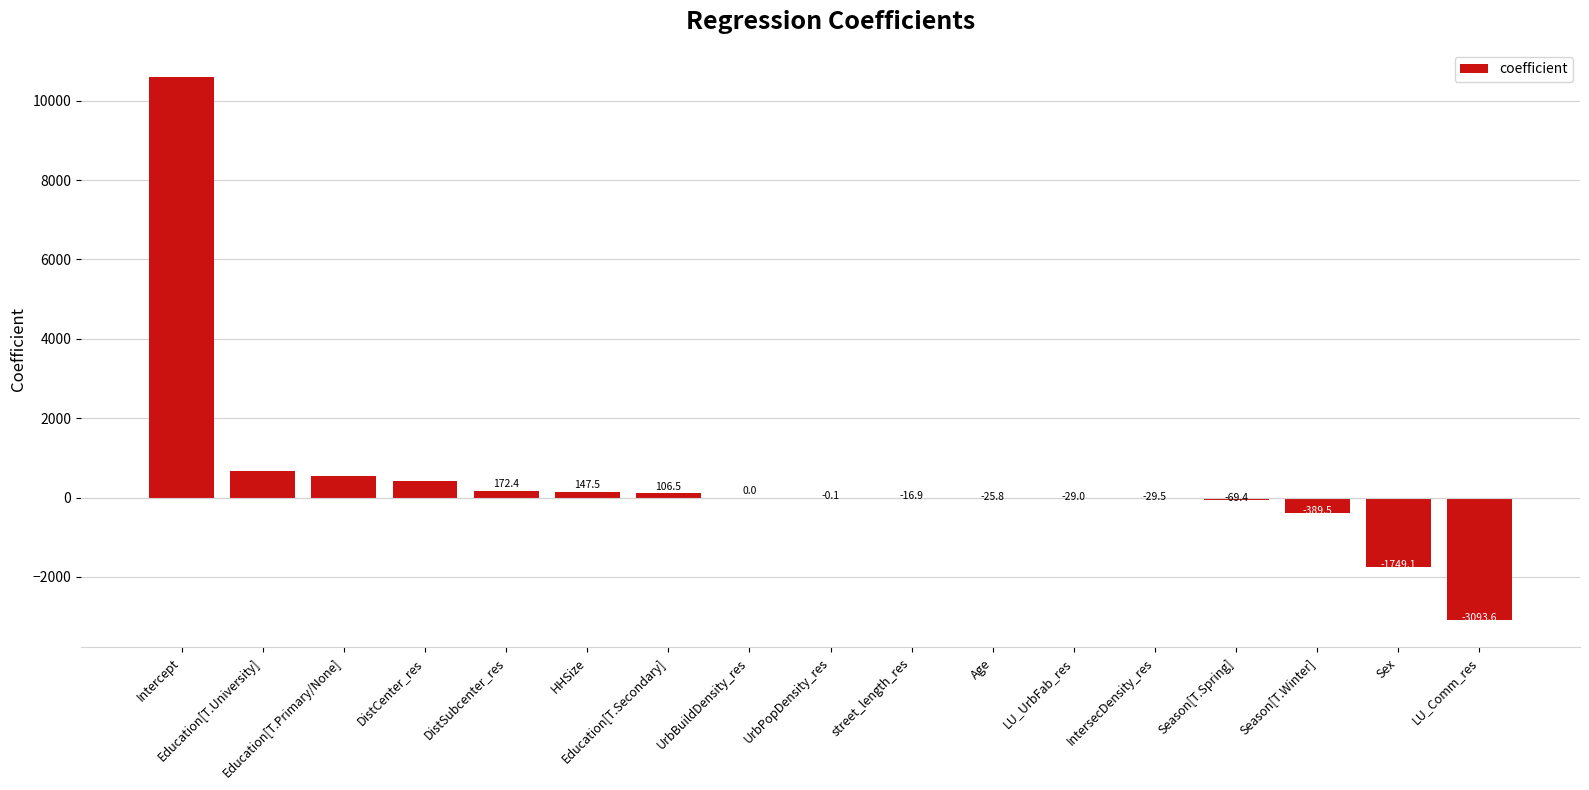

Are the bars grouped side by side (vs. stacked)?

No